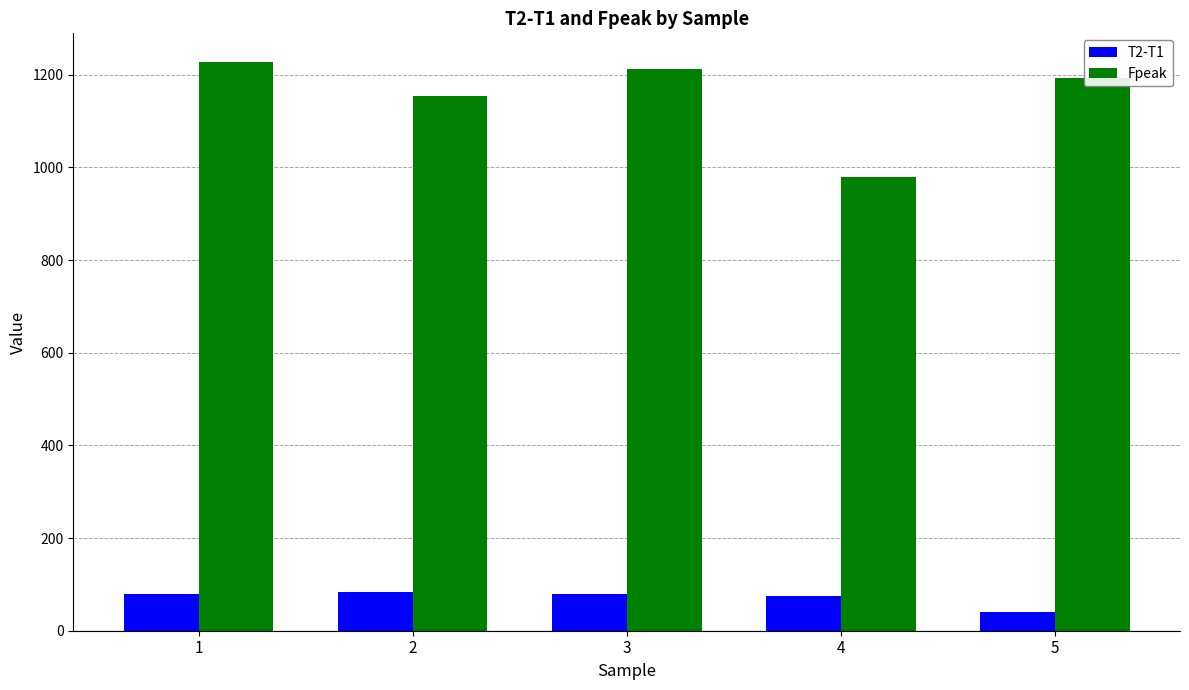

Which series has the widest spread of values?

Fpeak